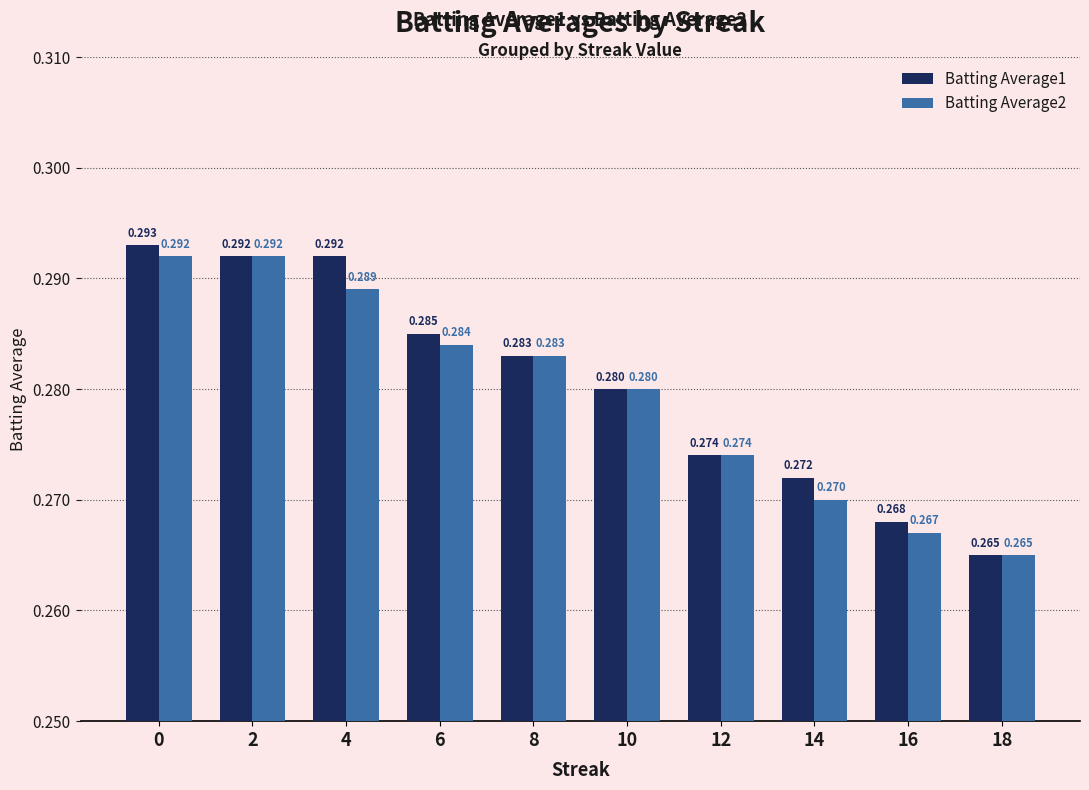

Is the value of Batting Average1 at 6 greater than the value of Batting Average2 at 12?

Yes